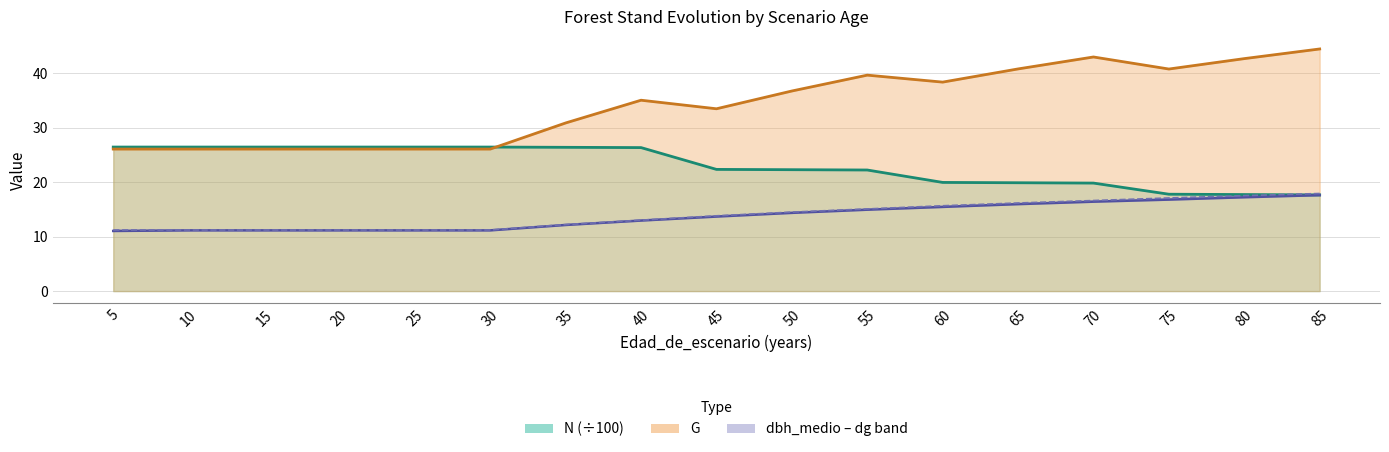

Between 85 and 10, which is larger?

10